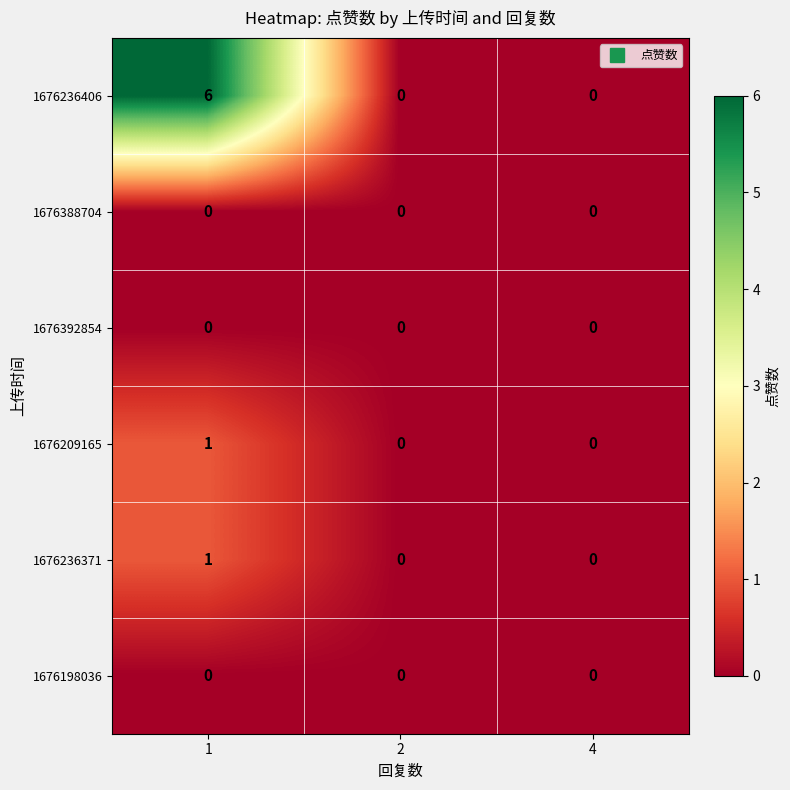

At which category does the chart reach its peak across all series?

1